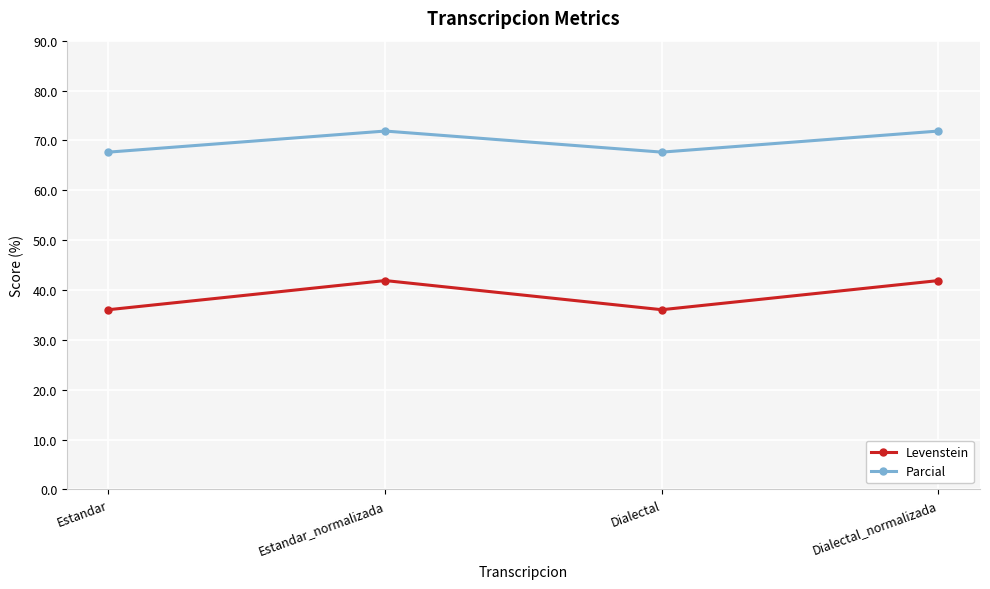

Is it true that Levenstein equals 21.3 at Dialectal_normalizada?

False